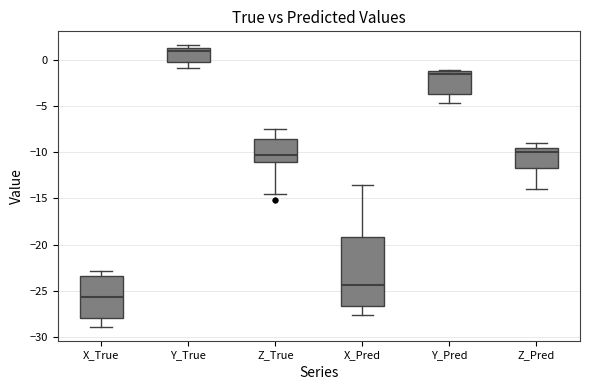

Reading left to right, transcribe this box plot: for each box, give where its median line is, the range the box spans, and where its two whiskers end, as read against the y-axis. The values are not printed on the chart, so give them approximately, as read against the axis.

X_True: median -25.5, box -28.0 to -23.5, whiskers -29.0 to -23.0
Y_True: median 1.0, box -0.5 to 1.5, whiskers -1.0 to 1.5 (just above the box's upper edge)
Z_True: median -10.5, box -11.0 to -8.5, whiskers -14.5 to -7.5
X_Pred: median -24.5, box -26.5 to -19.0, whiskers -27.5 to -13.5
Y_Pred: median -1.5, box -3.5 to -1.0, whiskers -4.5 to -1.0
Z_Pred: median -10.0, box -11.5 to -9.5, whiskers -14.0 to -9.0